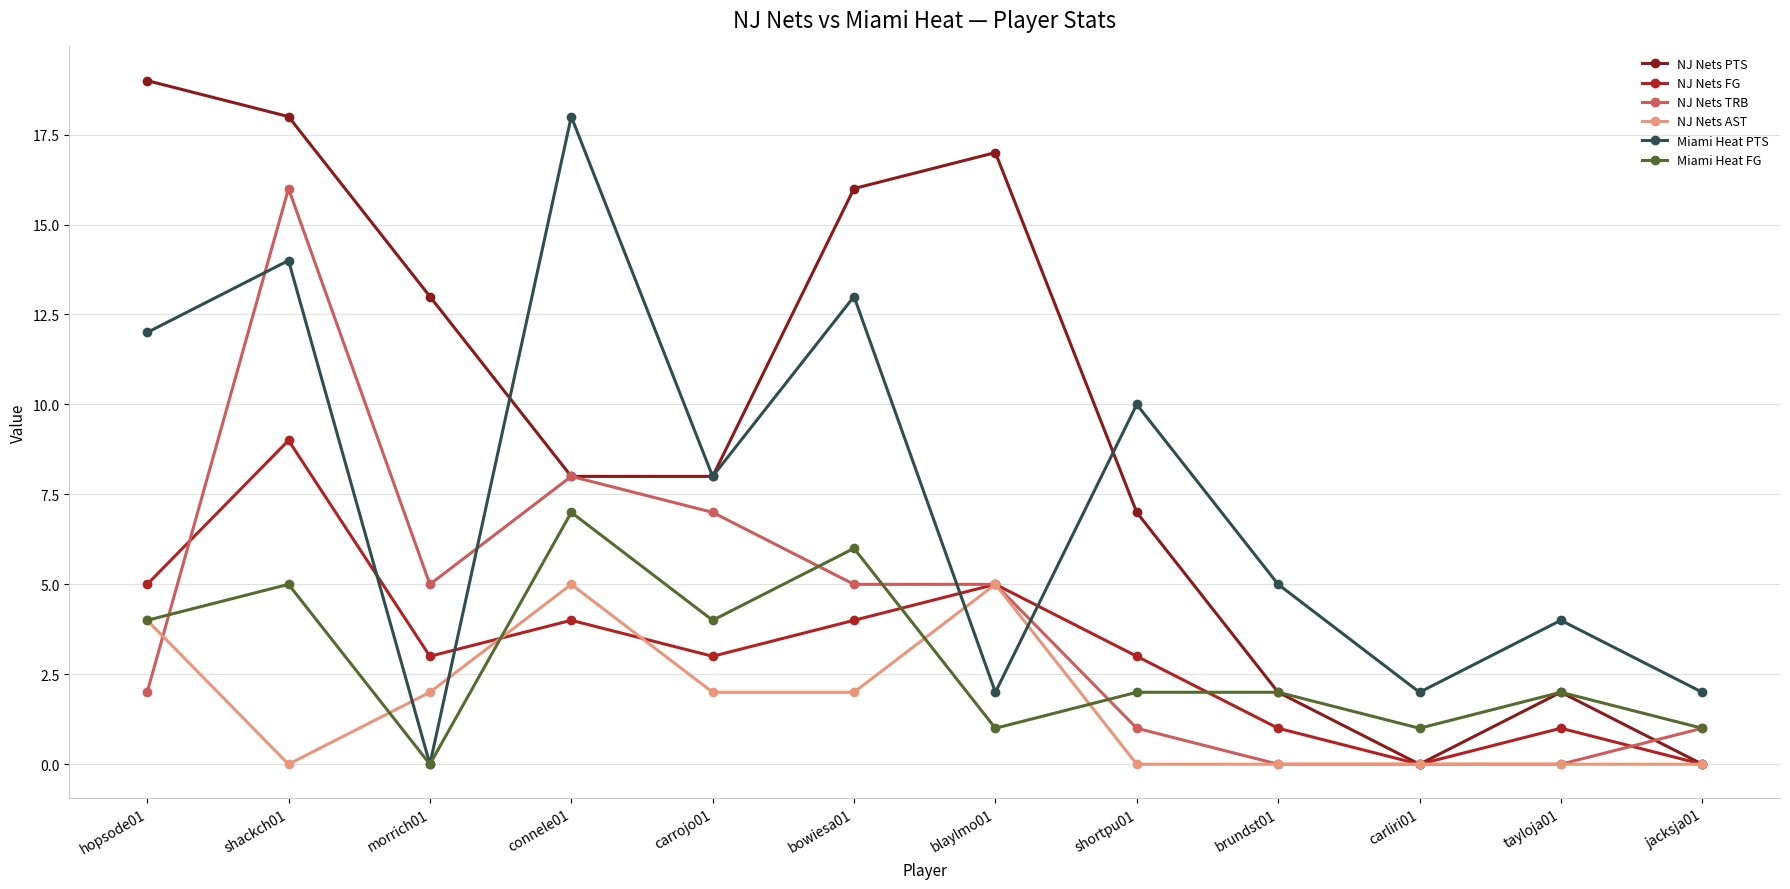

Which category has the lowest value in the Miami Heat PTS series?

morrich01